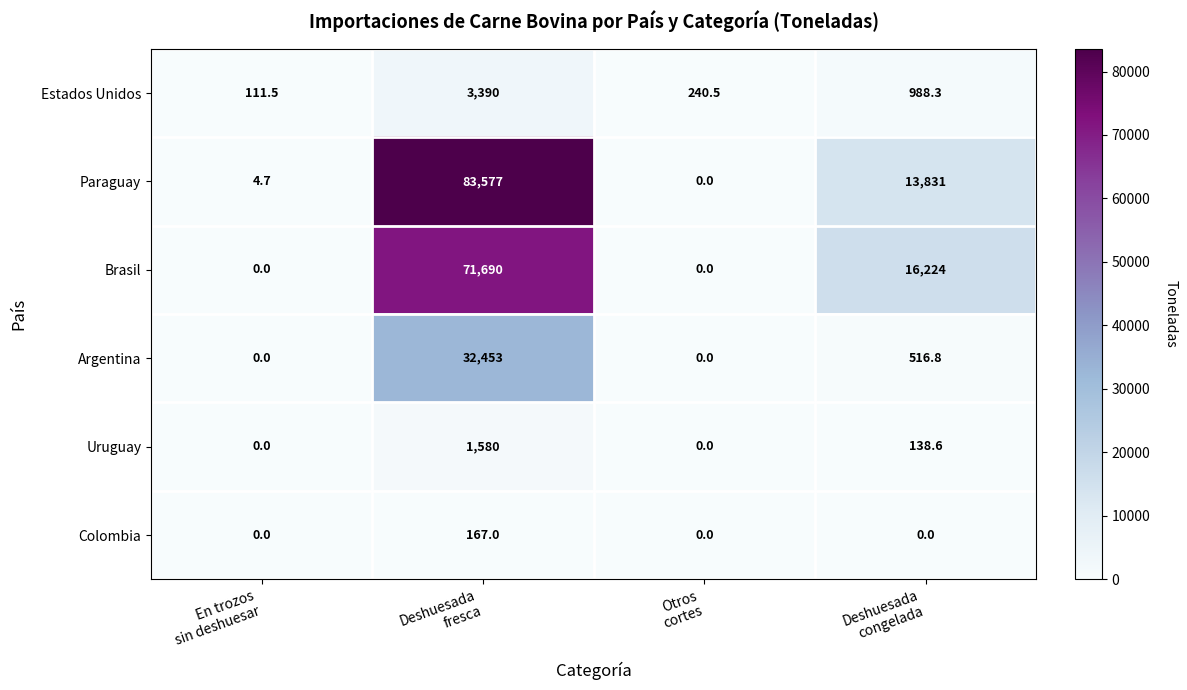

Reading left to right, list all the values displayed in this chart.

Estados Unidos: 111.5	3390.0	240.5	988.3
Paraguay: 4.7	83577.0	0.0	13831.0
Brasil: 0.0	71690.0	0.0	16224.0
Argentina: 0.0	32453.0	0.0	516.8
Uruguay: 0.0	1580.0	0.0	138.6
Colombia: 0.0	167.0	0.0	0.0